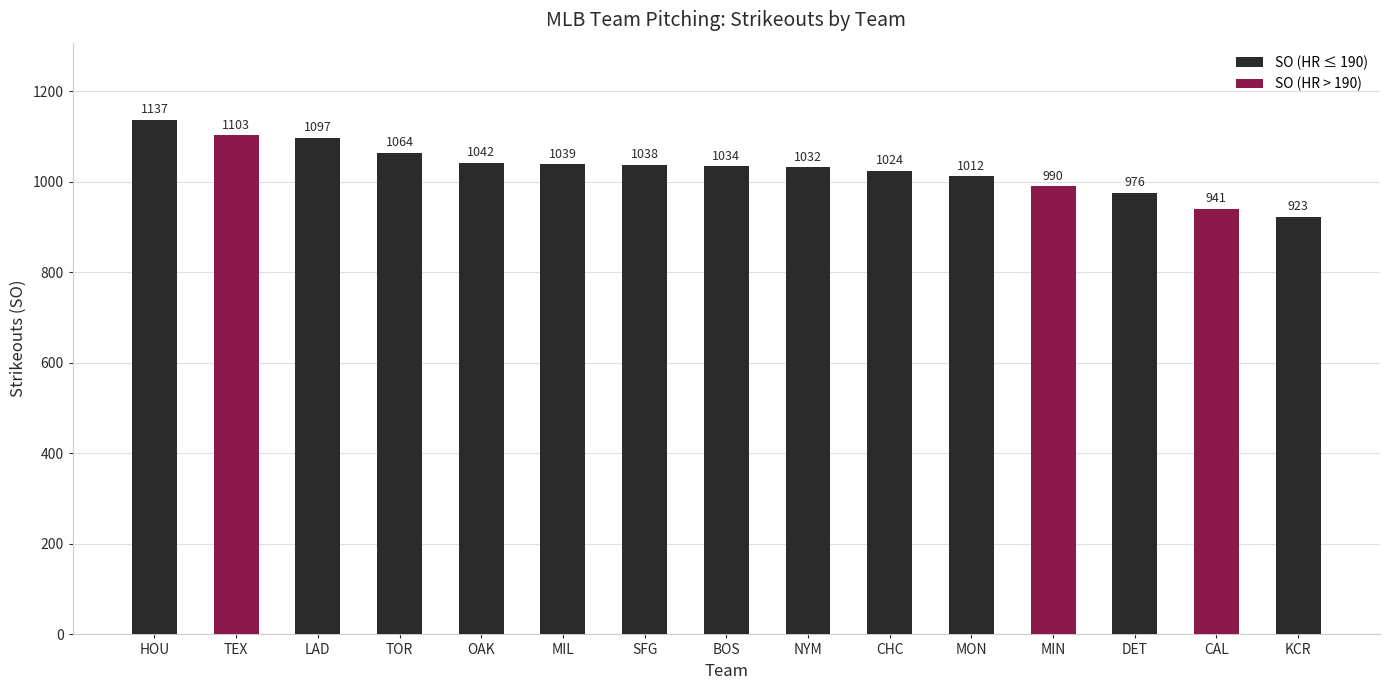

How many distinct data groups are displayed?

1